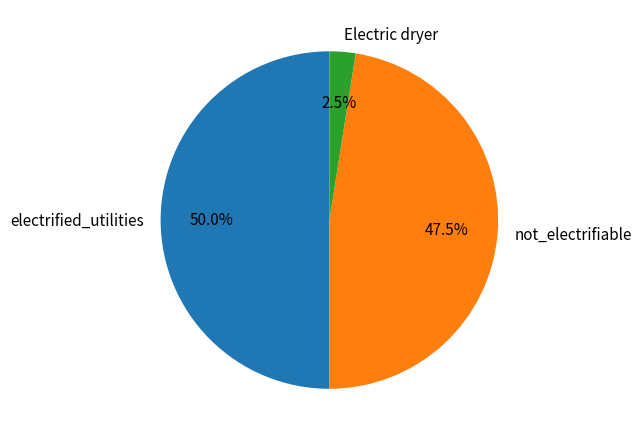

Is Electric dryer the majority of the pie?

No